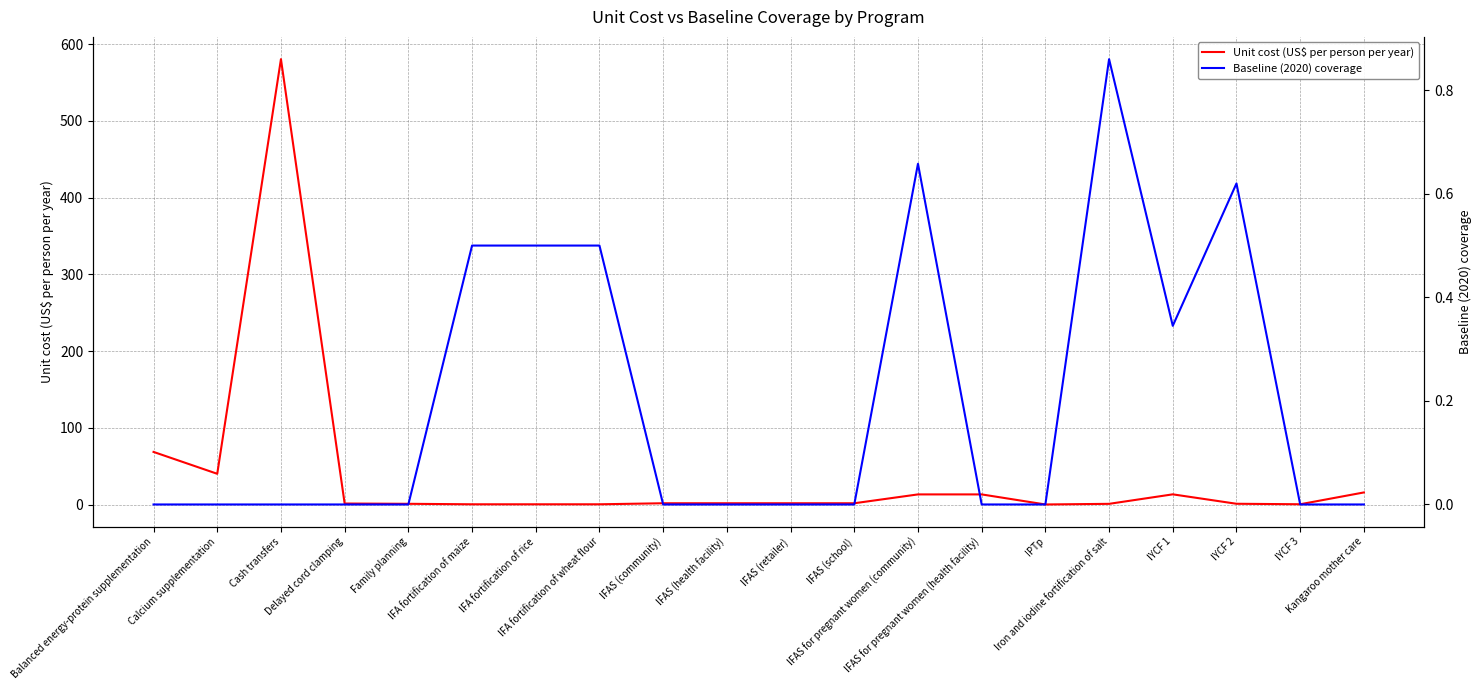

Rank the series by their maximum value, from lowest to highest.

Baseline (2020) coverage, Unit cost (US$ per person per year)